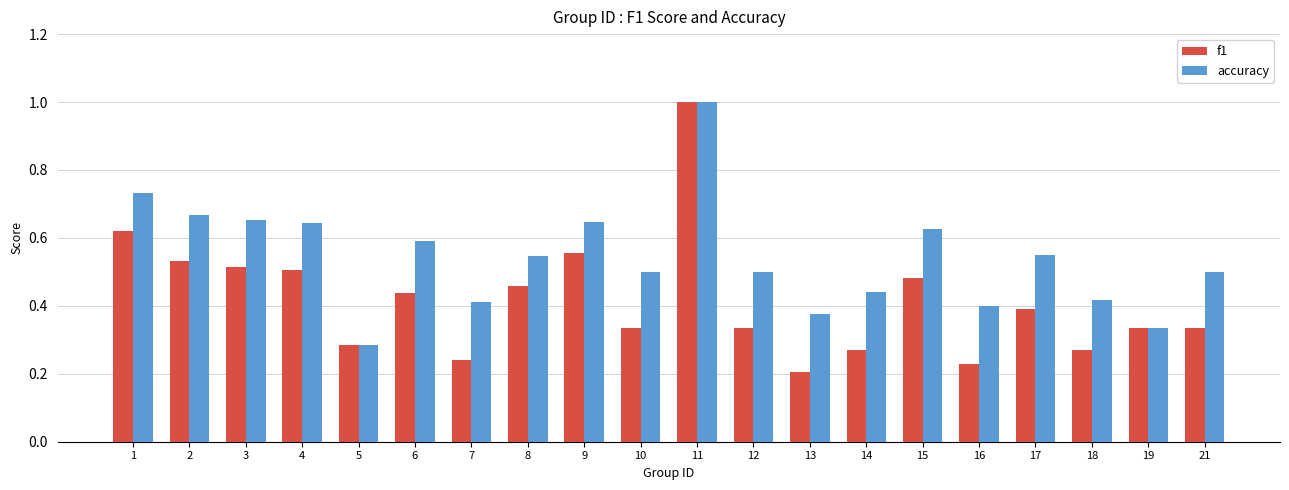

Is the value of f1 at 14 greater than the value of accuracy at 18?

No